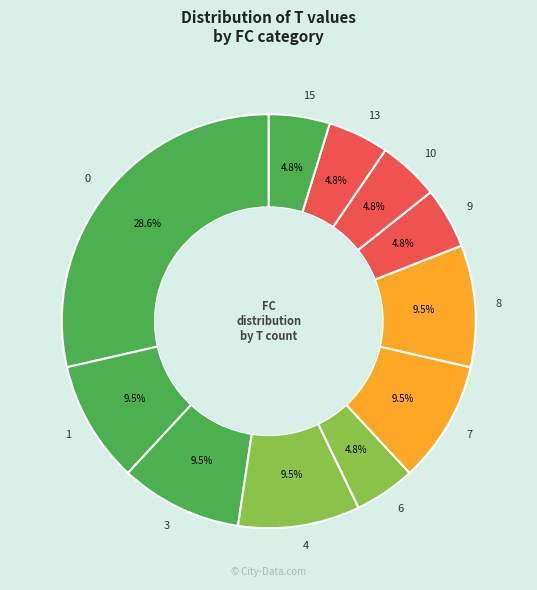

To the nearest percent, what is the combined percentage of 9 and 6?

10%